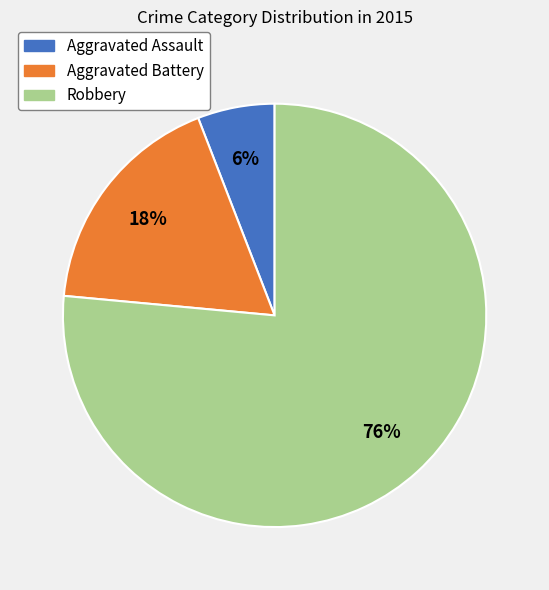

How many slices are in this pie chart?

3